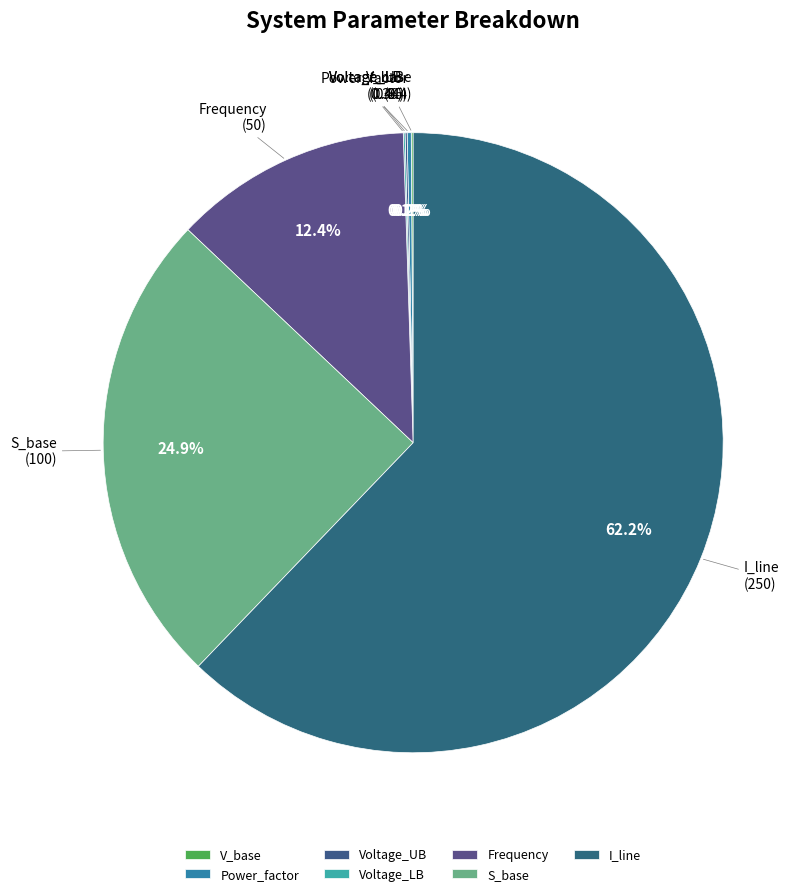

Does S_base represent more than half of the total?

No